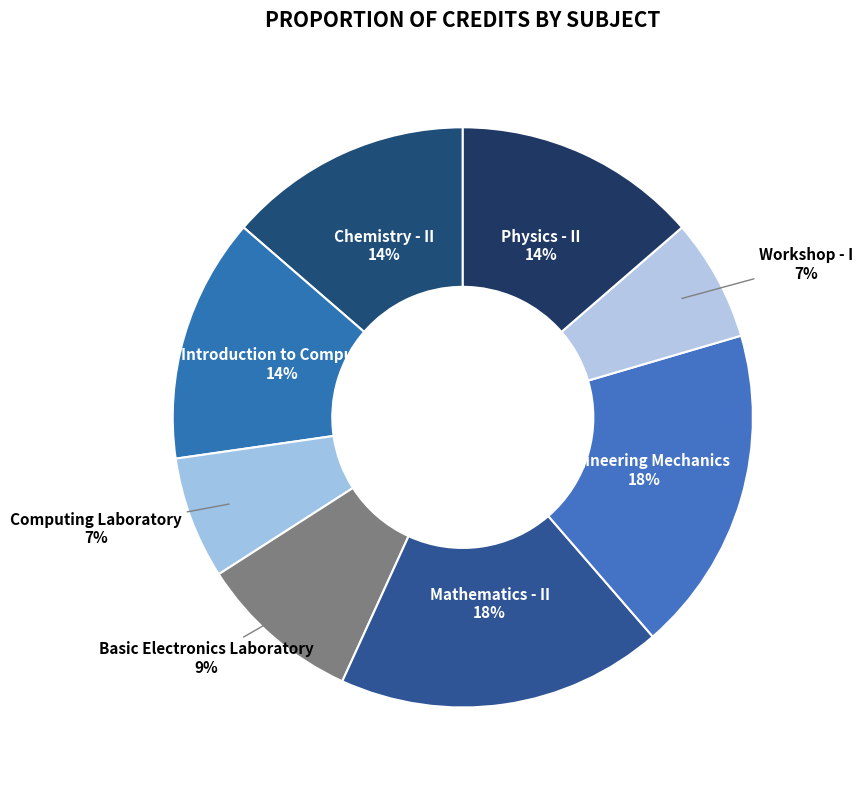

Do Computing Laboratory and Basic Electronics Laboratory together represent more than half of the pie?

No